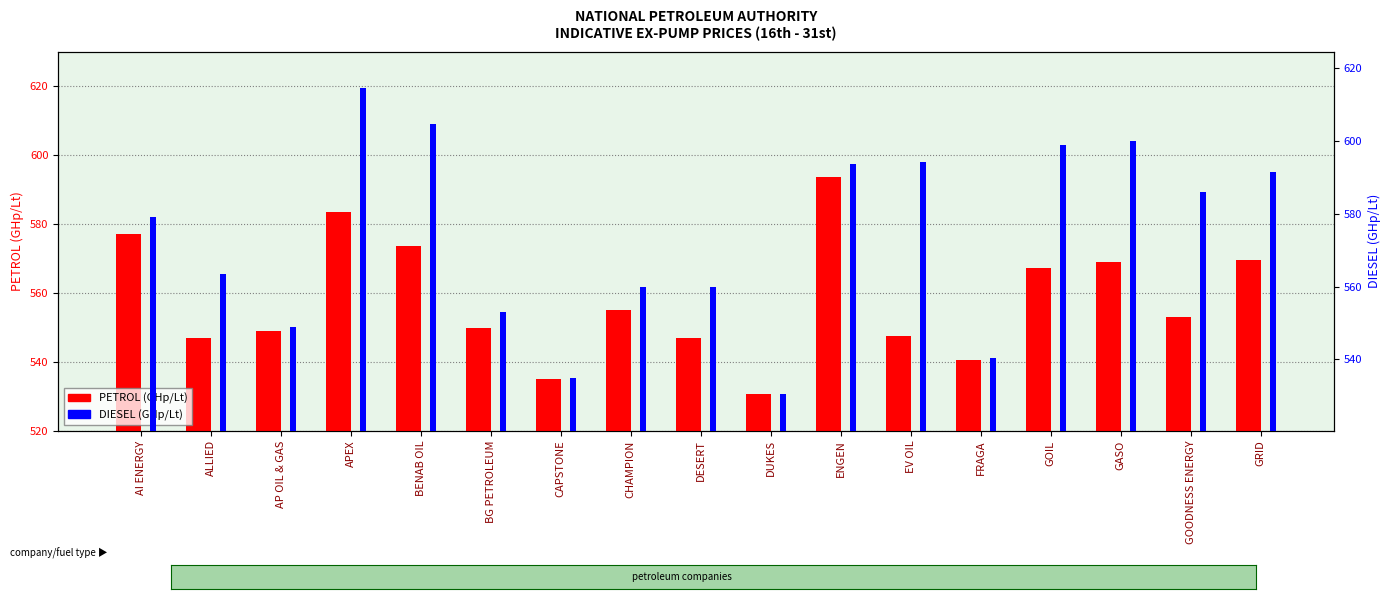

Reading left to right, extract all data points from this chart.

PETROL (GHp/Lt): 577.0	547.0	549.0	583.4	573.6	549.9	535.0	555.0	547.0	530.5	593.6	547.4	540.5	567.3	569.0	553.0	569.5
DIESEL (GHp/Lt): 579.0	563.5	549.0	614.4	604.6	552.9	535.0	560.0	560.0	530.5	593.6	594.1	540.5	598.9	600.0	586.0	591.5